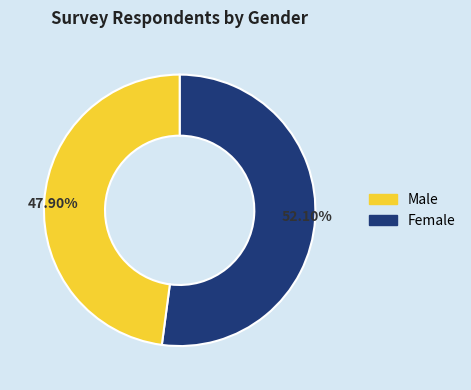

Is there a majority slice in this chart?

Yes